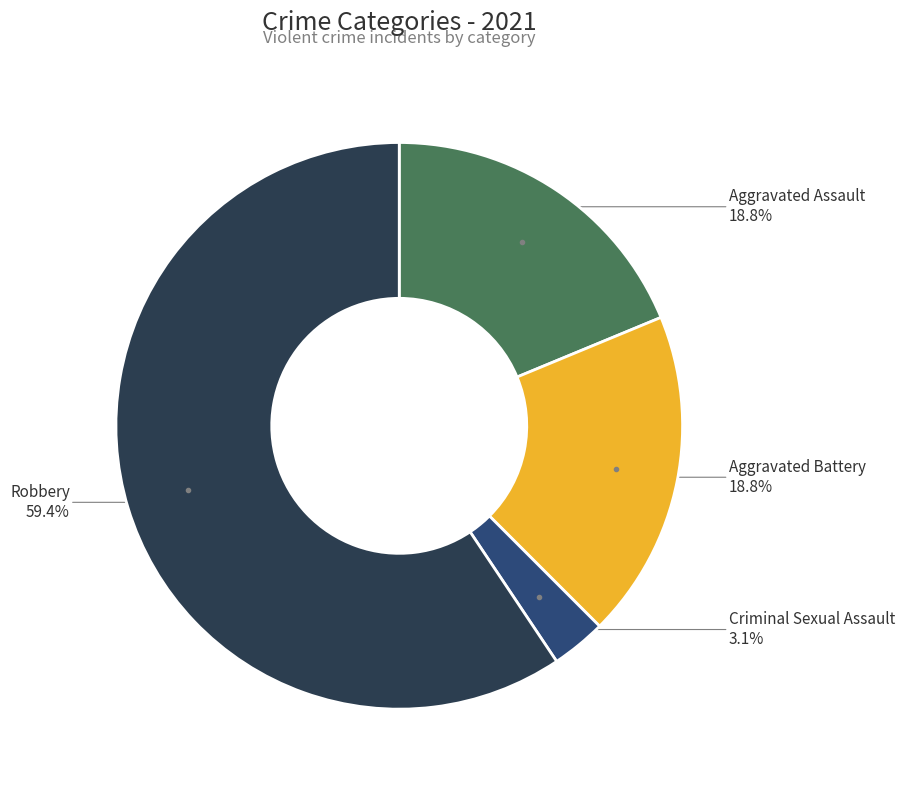

True or false: Aggravated Assault accounts for 19% of the total.

True